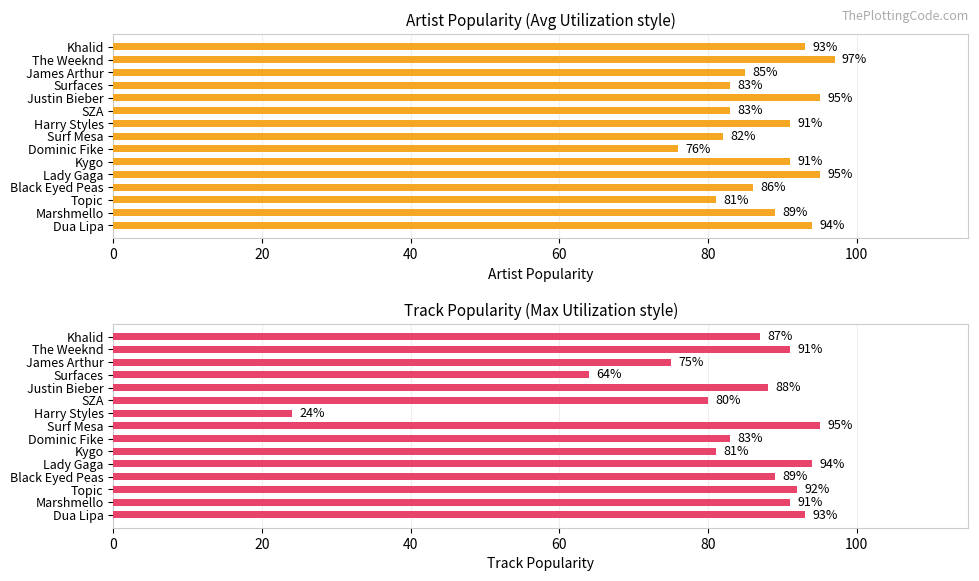

At how many categories does at least one series exceed 36?

15